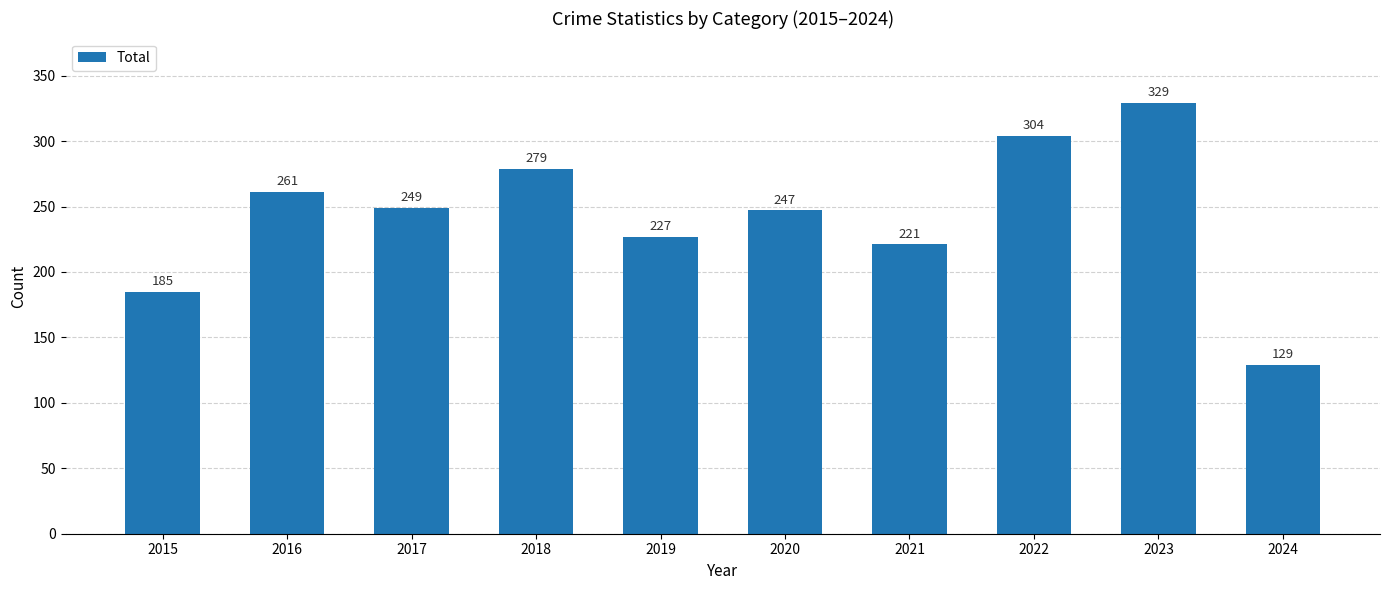

Where is the data nearest to the value 229?

2019